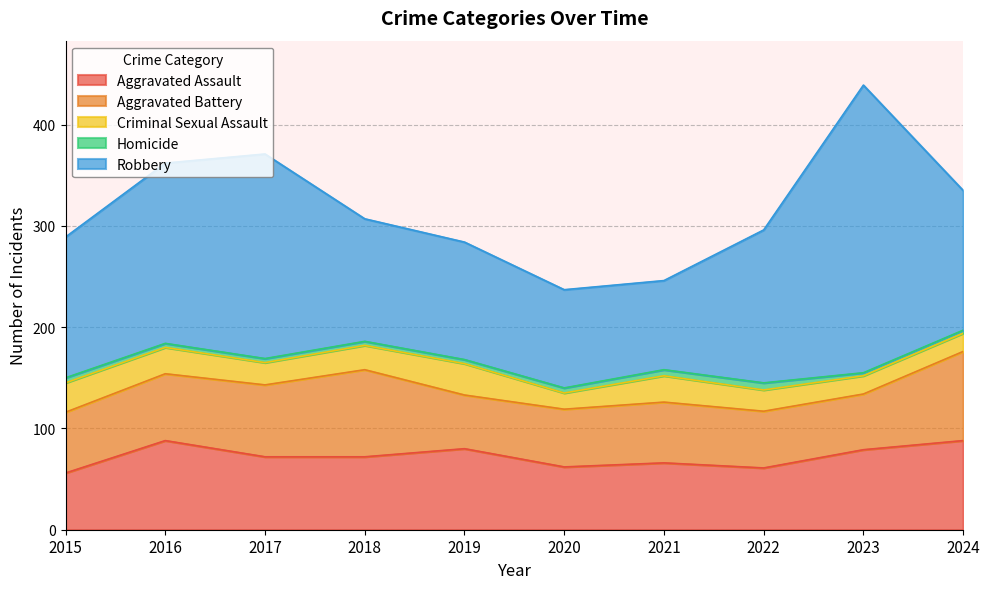

What is the sum of all Aggravated Assault values?

724